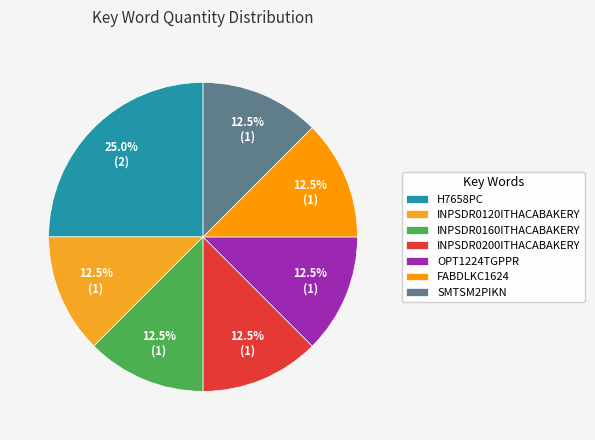

Which slice is the smallest?

INPSDR0120ITHACABAKERY